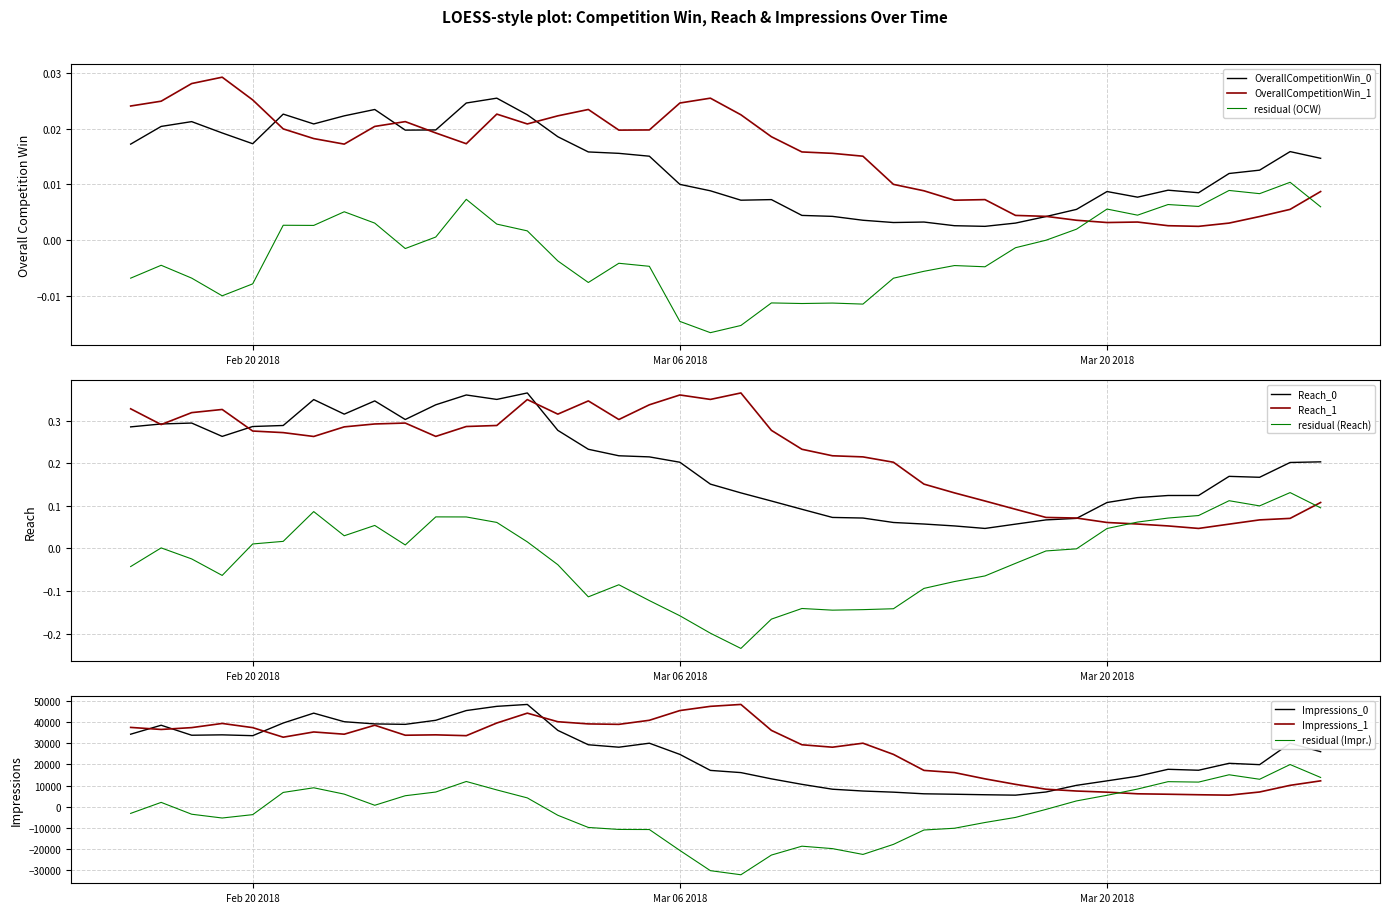

Which series has the largest range (max minus min)?

Impressions_0